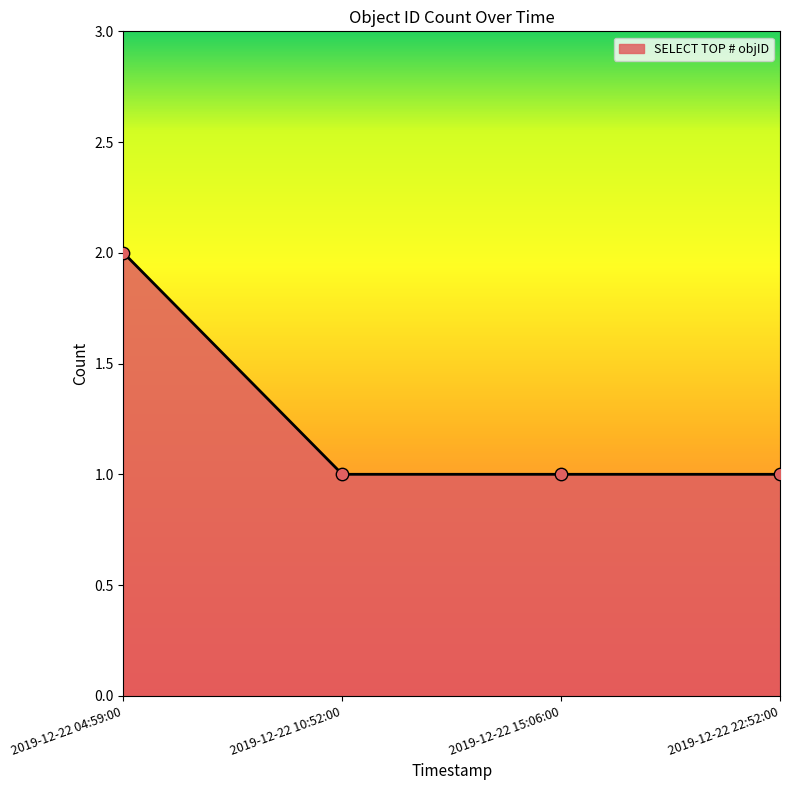

Which has a higher value, 2019-12-22 22:52:00 or 2019-12-22 04:59:00?

2019-12-22 04:59:00